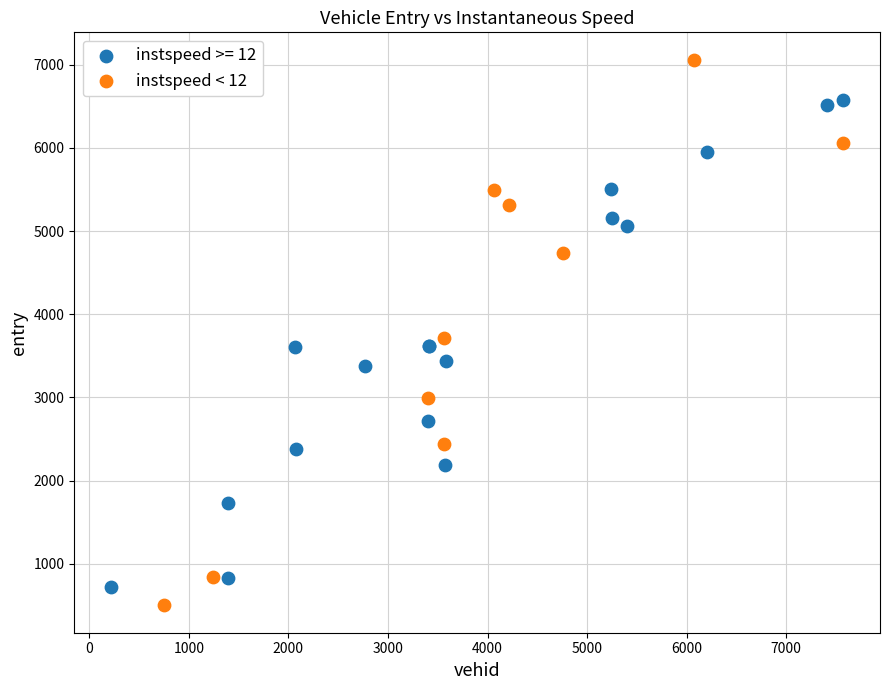

Which series has the largest Y range (max minus min)?

instspeed < 12